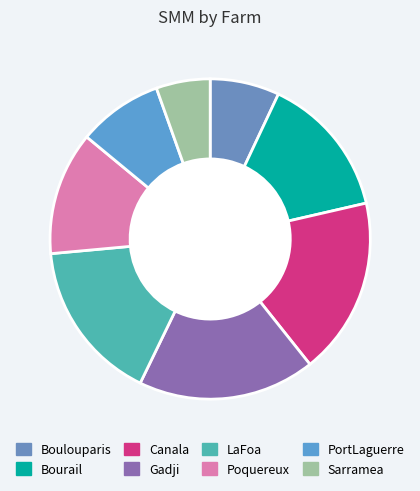

Count the number of slices in the pie.

8